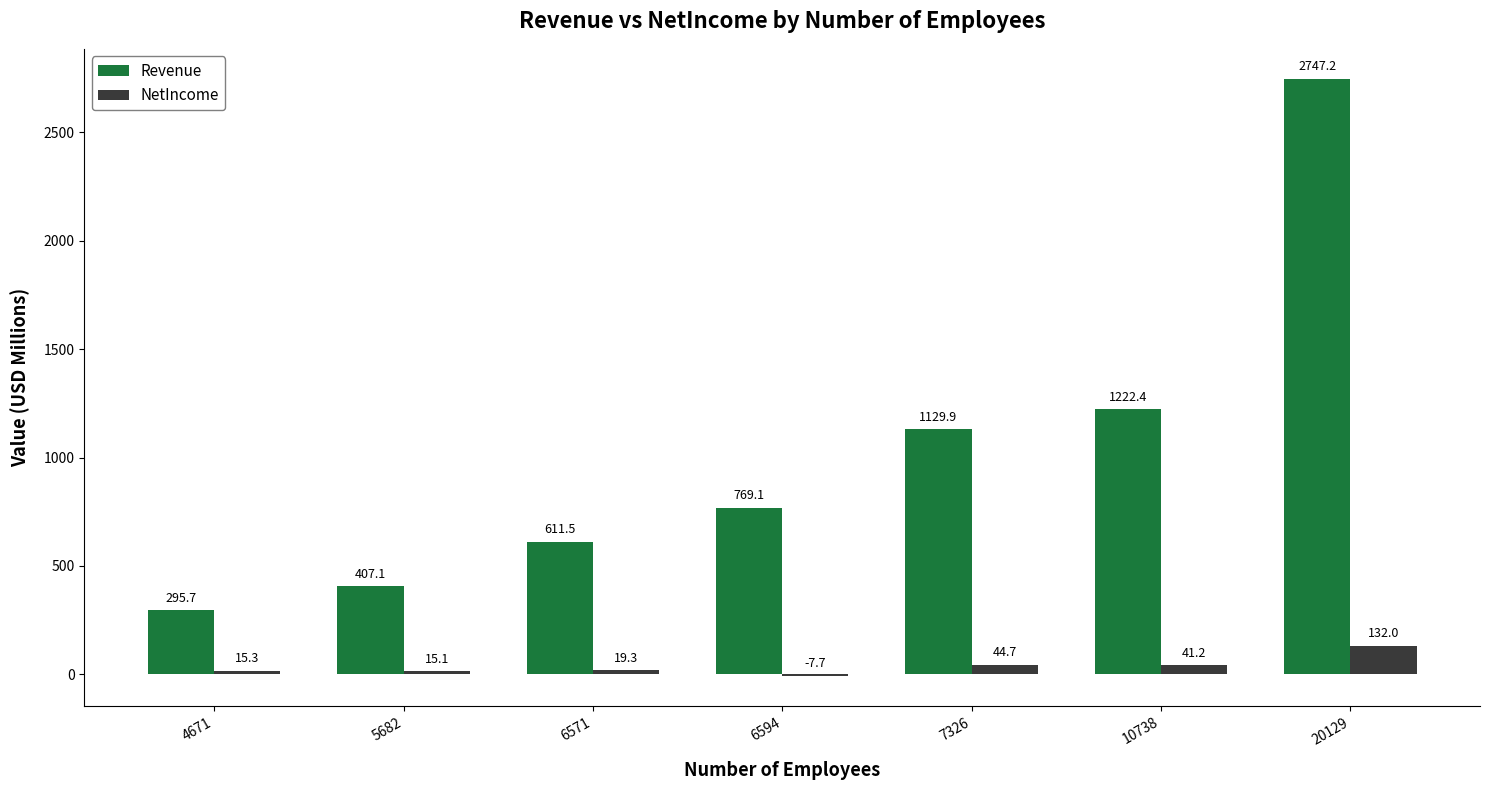

What is the total value across all series at 20129?

2879.2